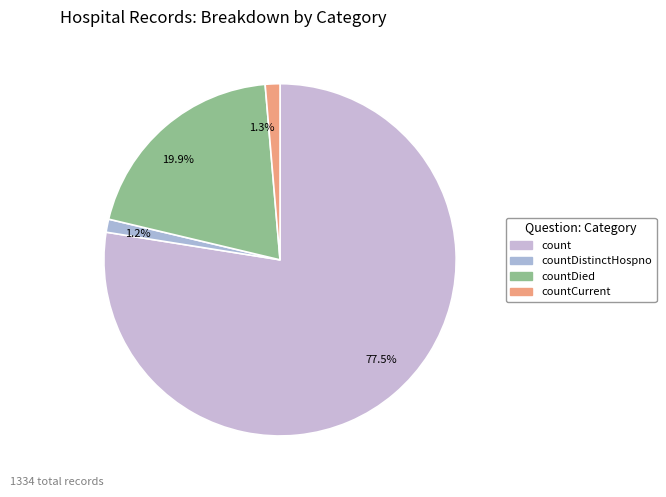

Is it true that count is 89% of the pie?

False